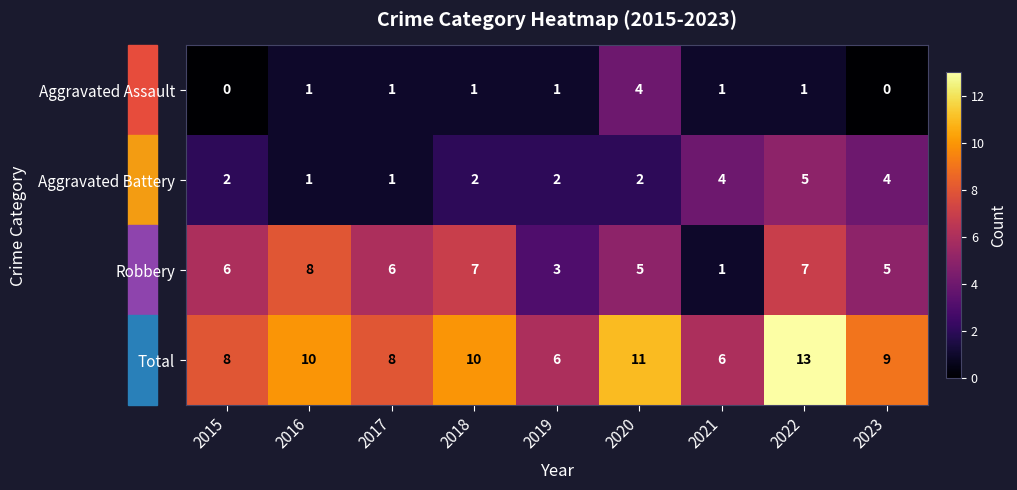

Which series changed the most between 2016 and 2021?

Robbery